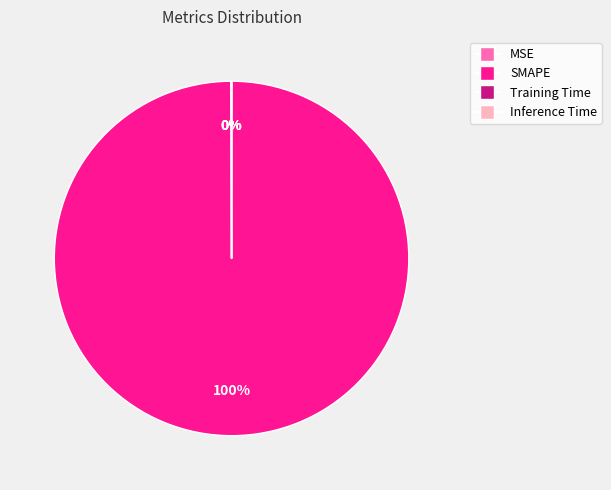

What percentage is the SMAPE slice, to the nearest percent?

100%